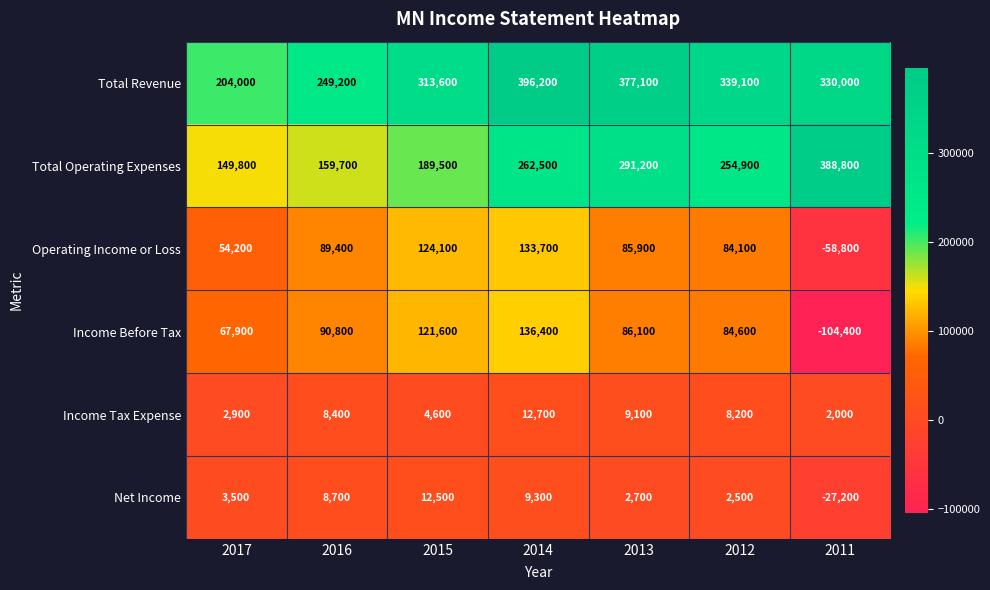

List the series in order of their peak value, lowest first.

Net Income, Income Tax Expense, Operating Income or Loss, Income Before Tax, Total Operating Expenses, Total Revenue